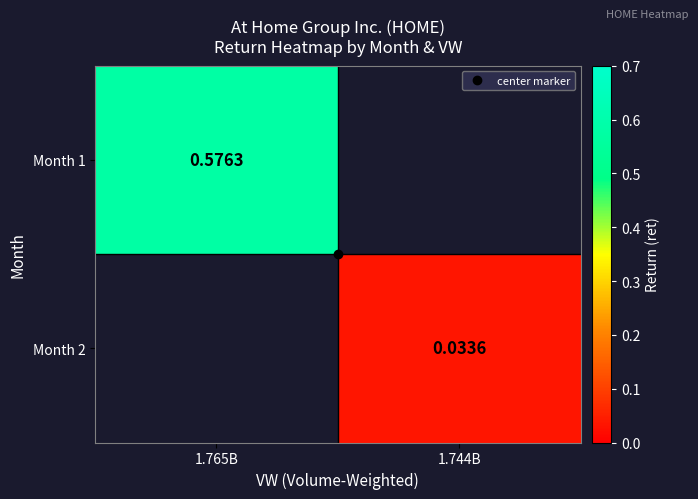

Which category has the lowest value in the Month 2 series?

1.765B